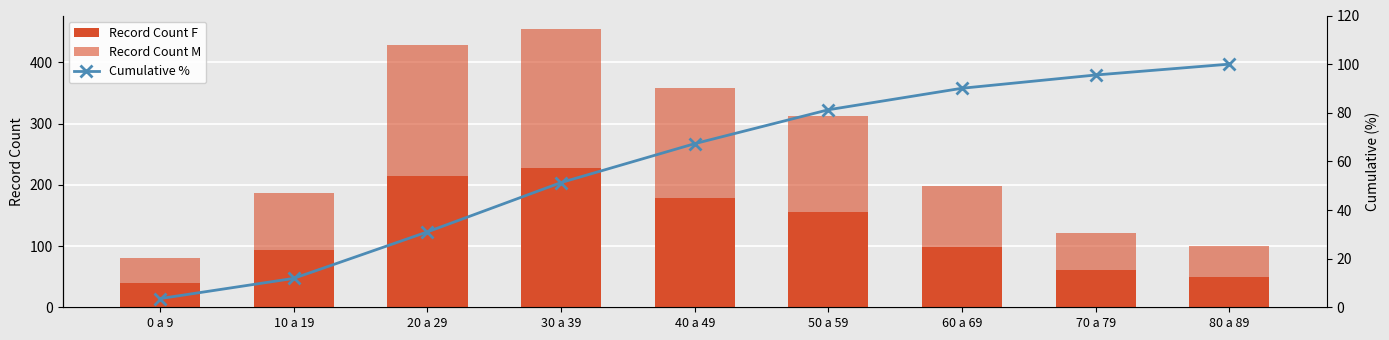

What is the sum of the Record Count M values at 50 a 59 and 0 a 9?

196.0